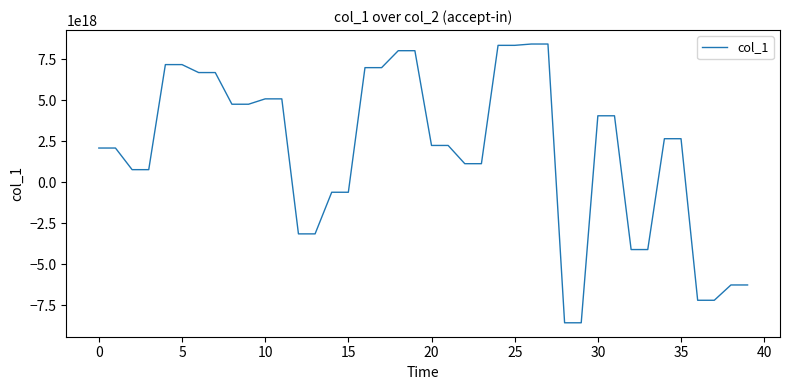

Does the chart display data point markers on the line(s)?

No